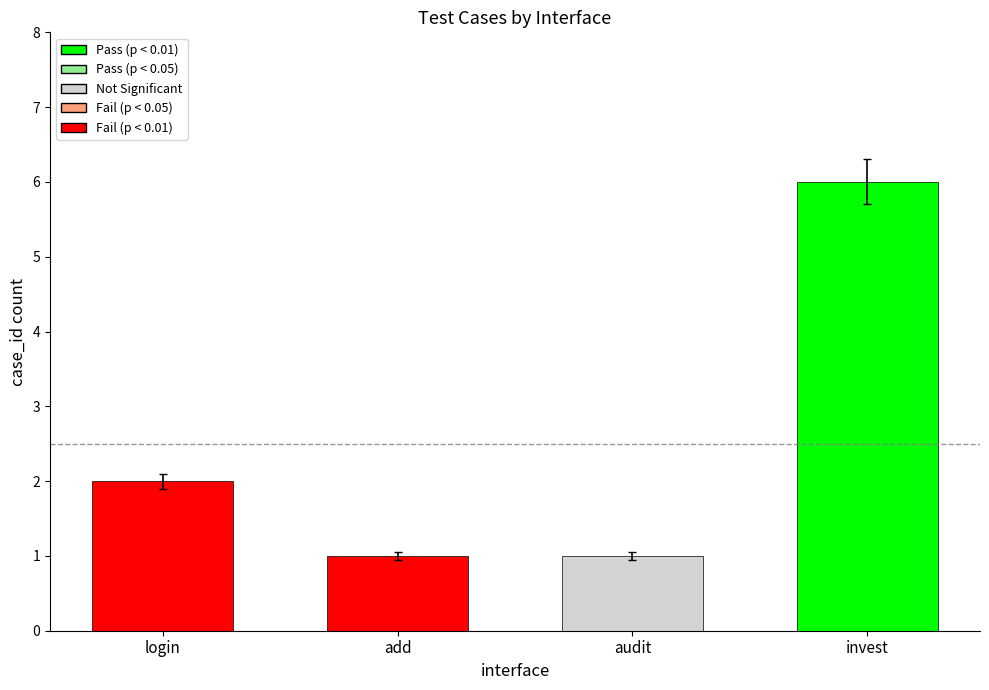

Is it true that the value at invest is 8?

False